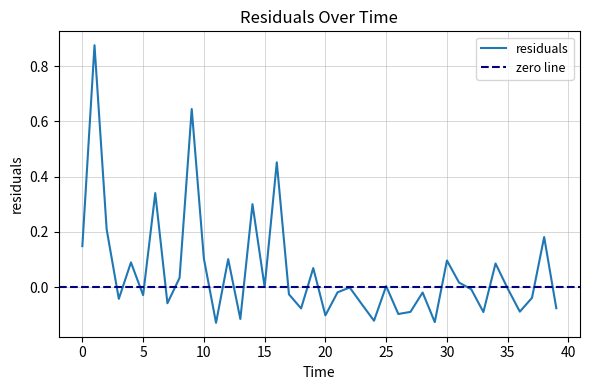

What is the label of the 35th point from the left?

34.0